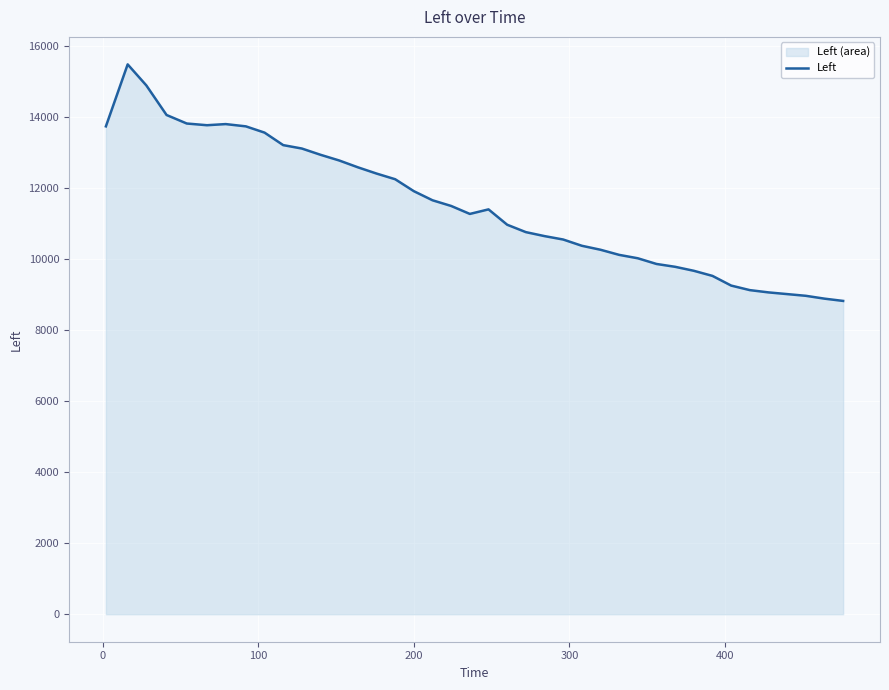

What is the smallest value displayed?

8816